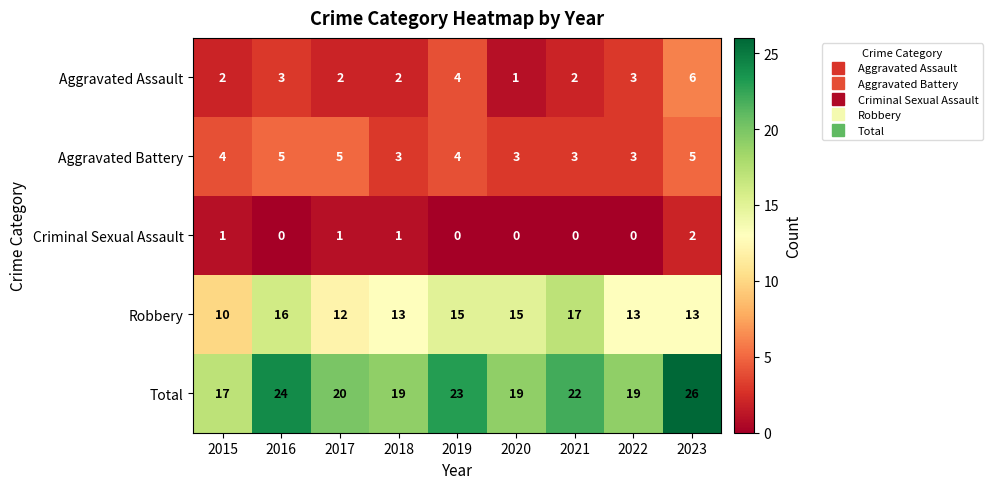

At 2021, list the series in order from largest to smallest.

Total, Robbery, Aggravated Battery, Aggravated Assault, Criminal Sexual Assault